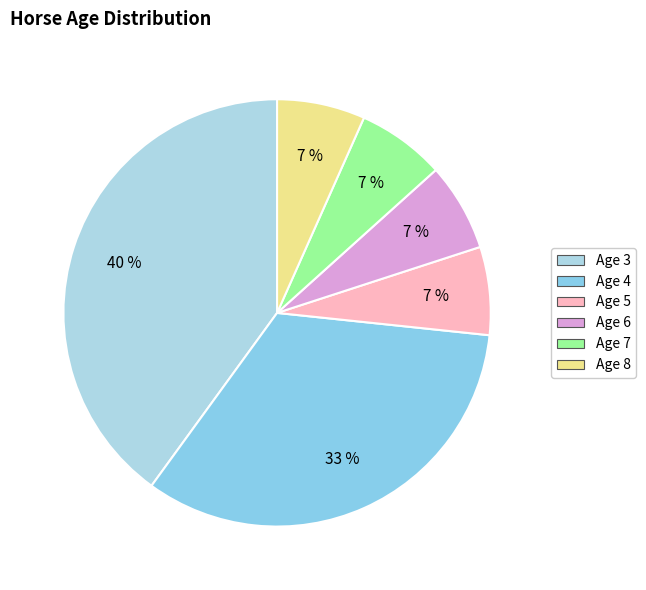

Count the number of slices in the pie.

6